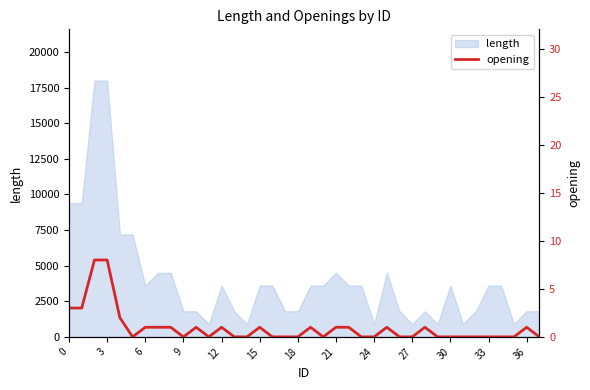

The value of length at 6 is 3600. True or false?

True